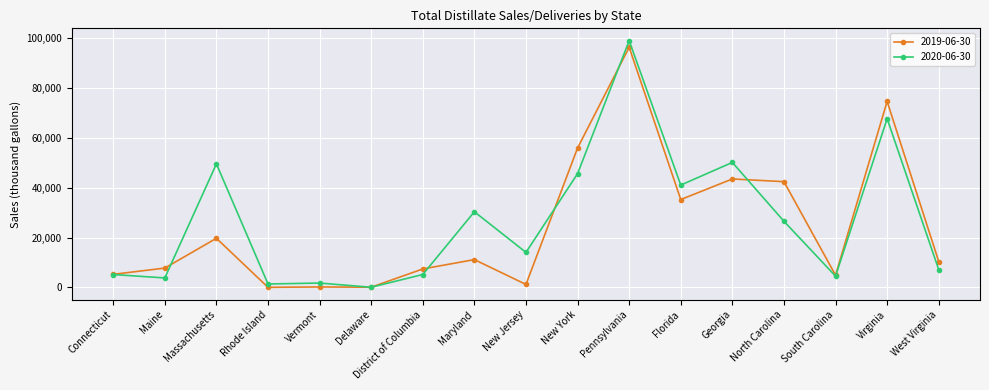

Count the number of data series in this chart.

2